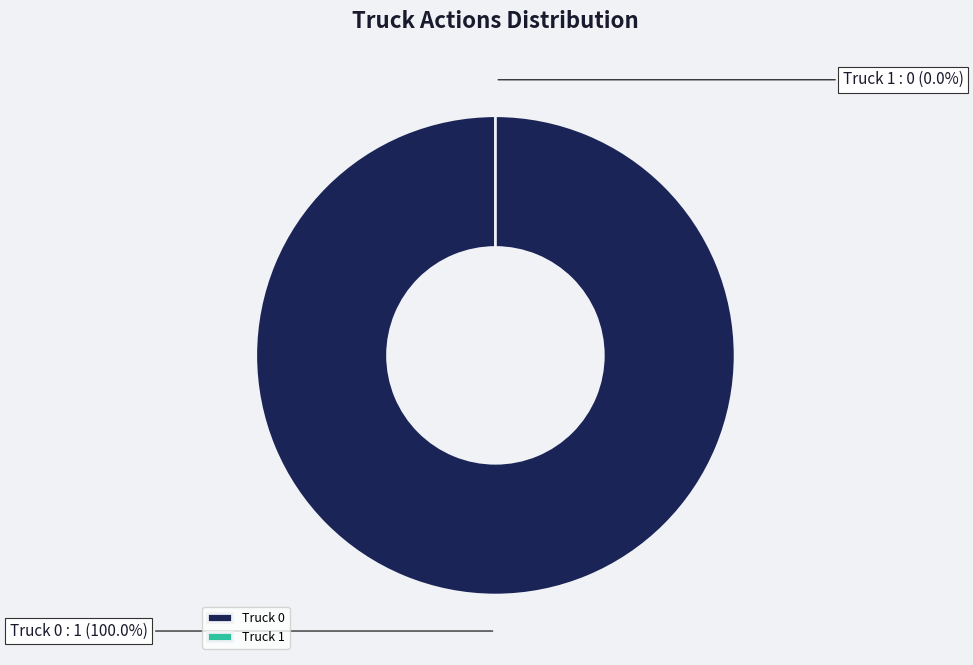

What is the change in value from Truck 0 to Truck 1?

-1